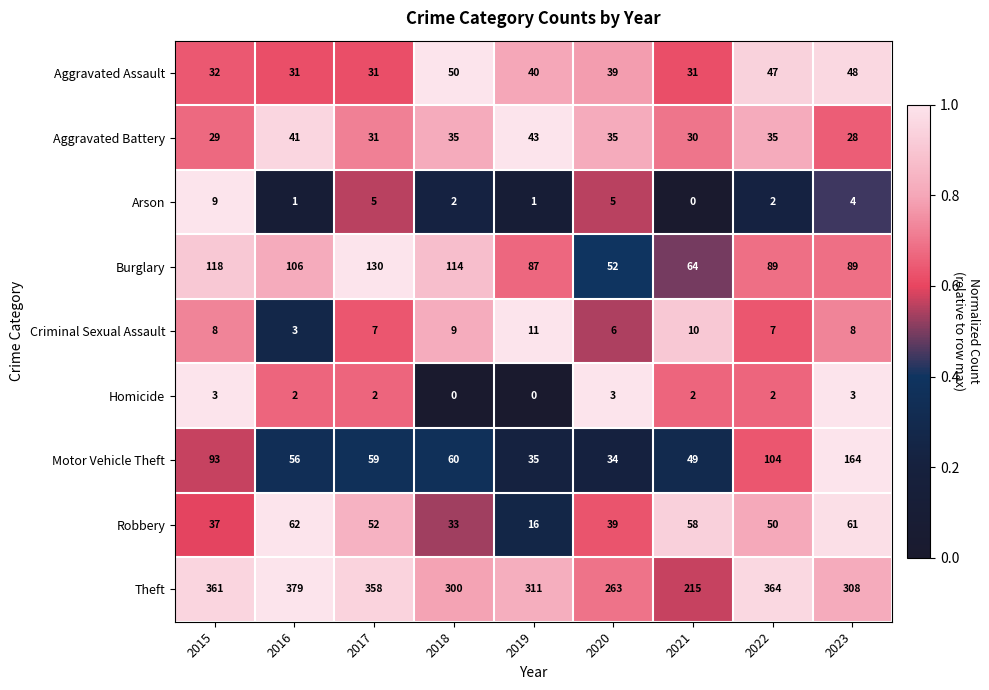

What is the maximum value shown in the chart?

379